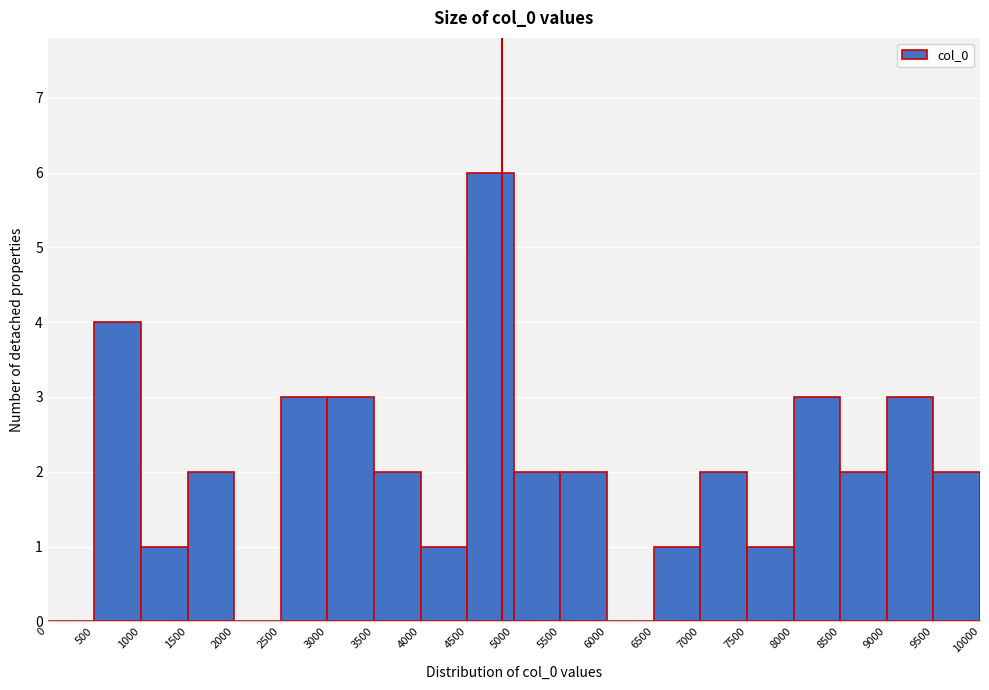

Reading left to right, list every bar in this chart as the range it spans on the x-axis followed by its height. The values are not printed on the chart, so give them approximately, as read against the axis.

0 to 500: 0
500 to 1000: 4
1000 to 1500: 1
1500 to 2000: 2
2000 to 2500: 0
2500 to 3000: 3
3000 to 3500: 3
3500 to 4000: 2
4000 to 4500: 1
4500 to 5000: 6
5000 to 5500: 2
5500 to 6000: 2
6000 to 6500: 0
6500 to 7000: 1
7000 to 7500: 2
7500 to 8000: 1
8000 to 8500: 3
8500 to 9000: 2
9000 to 9500: 3
9500 to 10000: 2